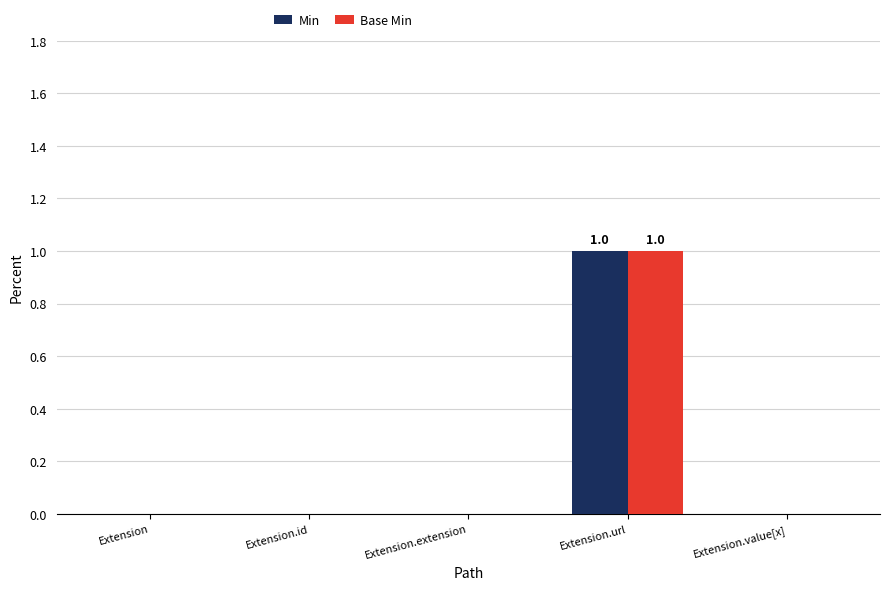

Reading right to left, list all the values displayed in this chart.

Min: Extension.value[x]=0	Extension.url=1	Extension.extension=0	Extension.id=0	Extension=0
Base Min: Extension.value[x]=0	Extension.url=1	Extension.extension=0	Extension.id=0	Extension=0